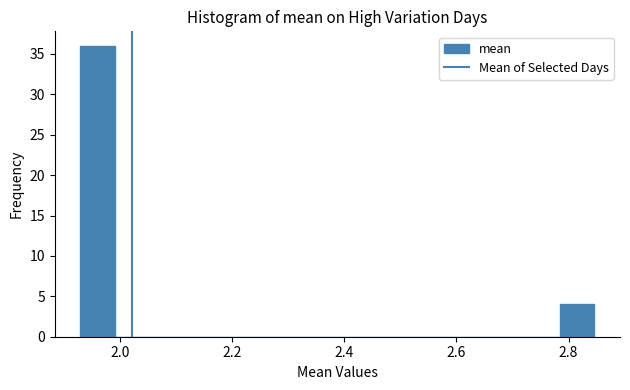

Read against the x-axis, roughly where is the centre of the tallest bar?

1.96